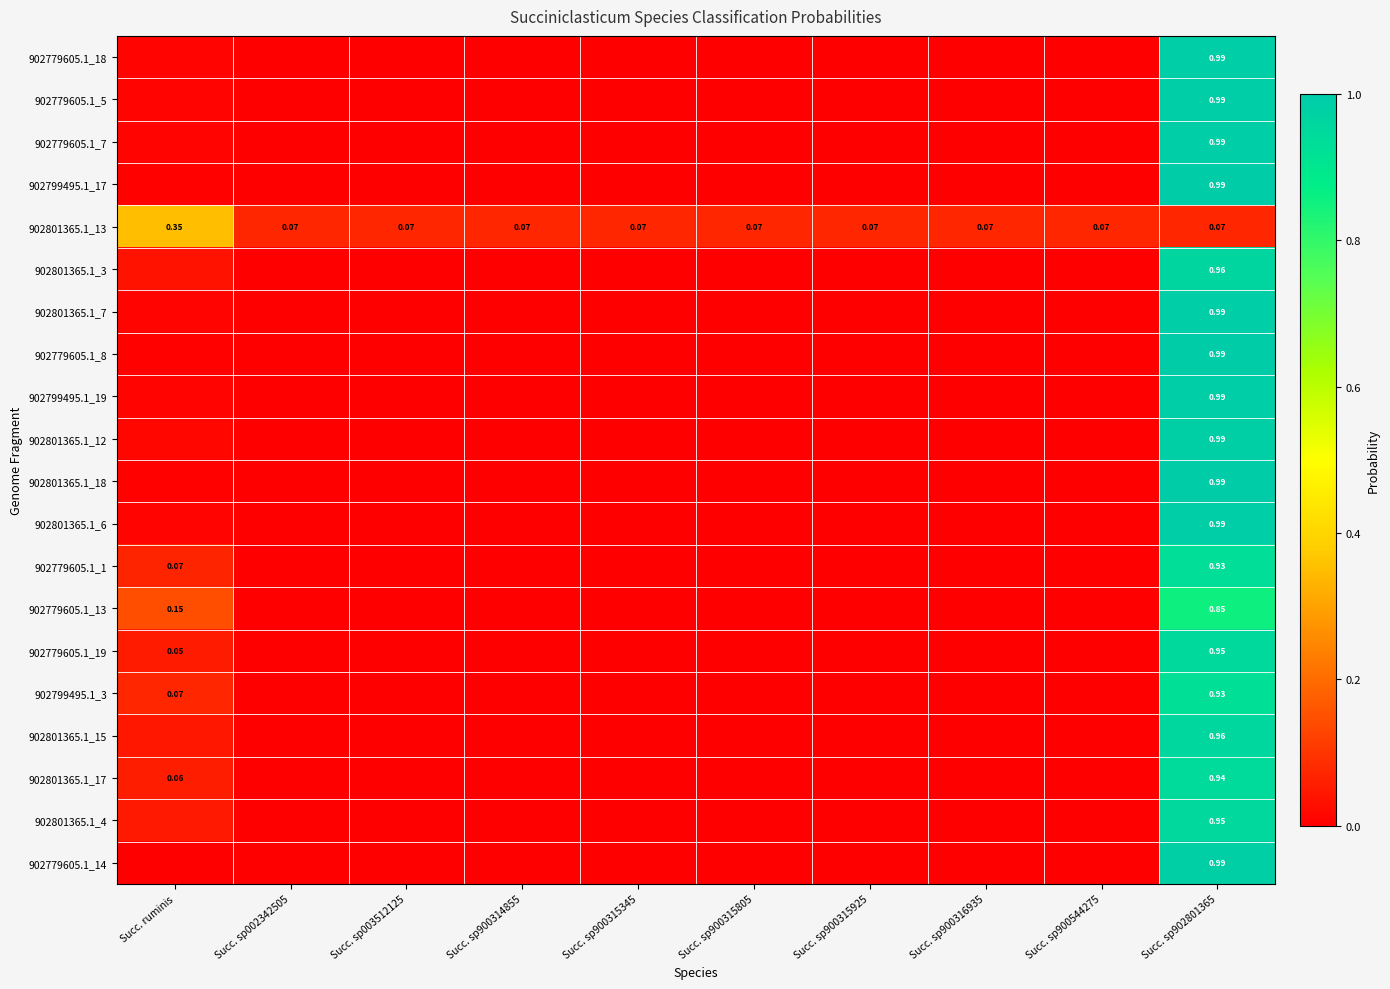

What is the spread (max minus min) of values at Succ. sp900315345?

0.1